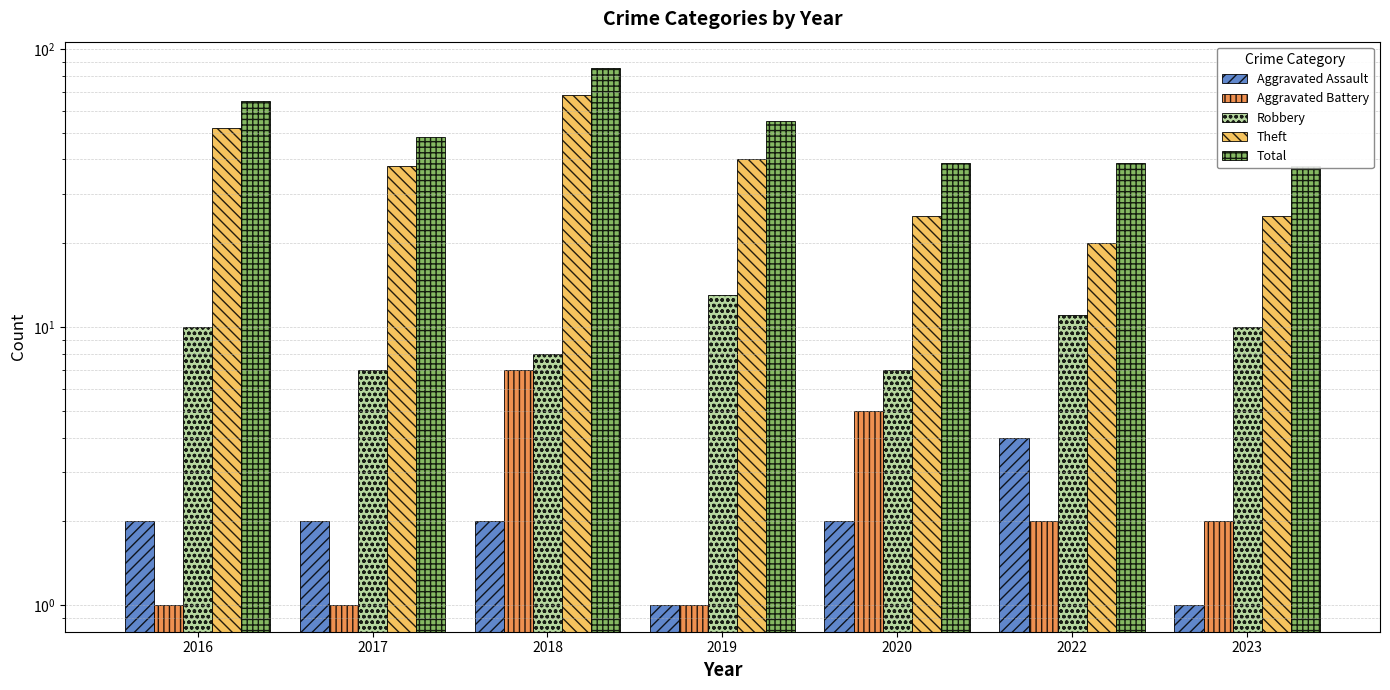

What are all the series names shown in the legend?

Aggravated Assault, Aggravated Battery, Robbery, Theft, Total